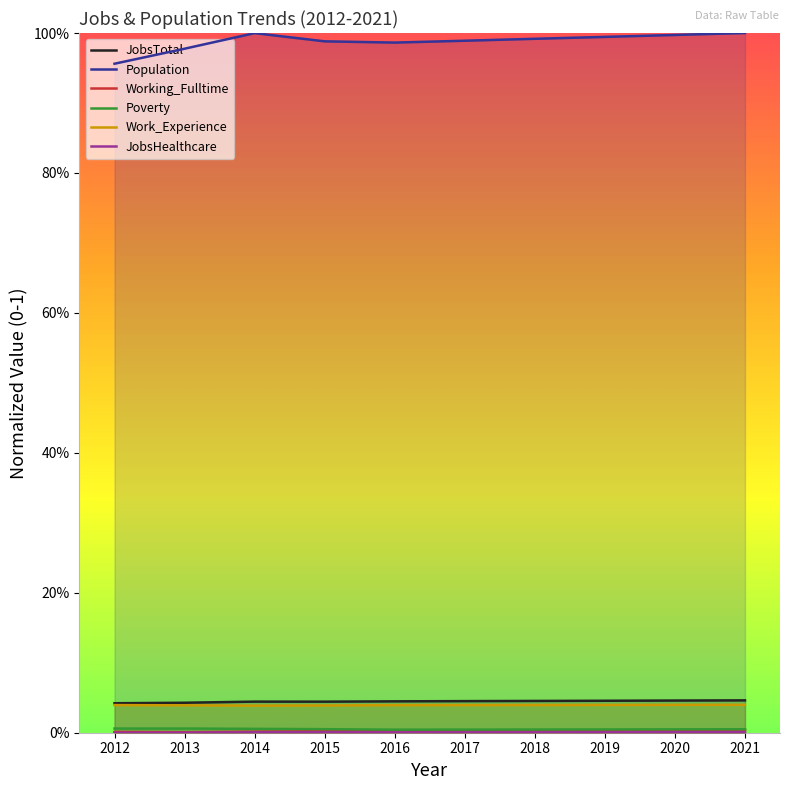

How many lines are shown in the chart?

6